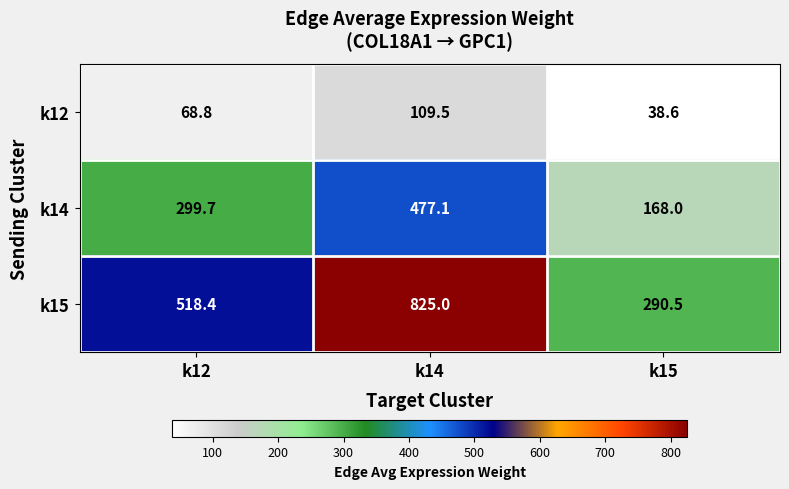

Which series has the largest total across all categories?

k15